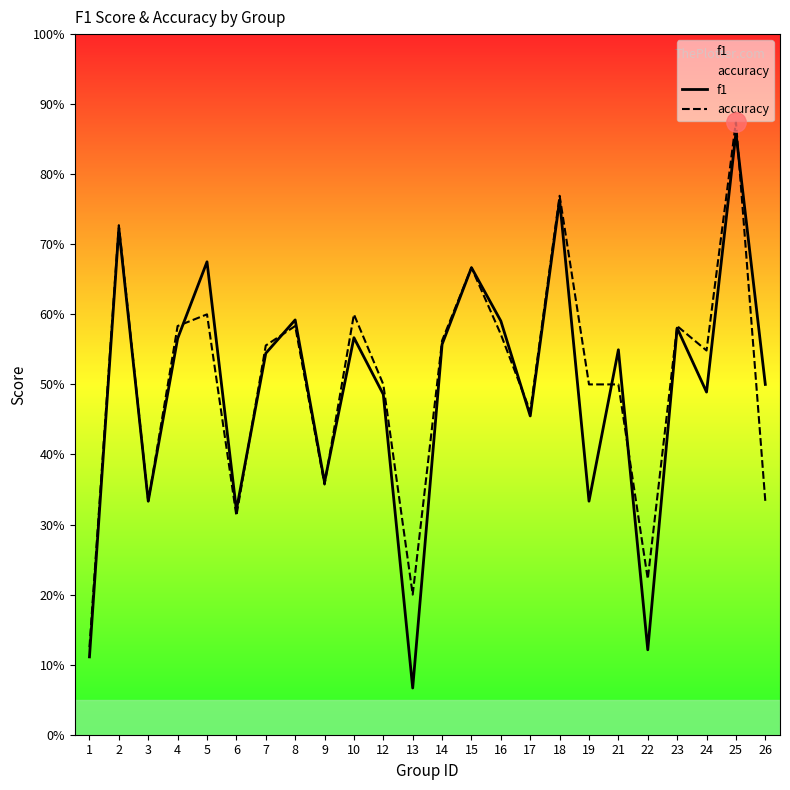

True or false: accuracy has more than 2 points higher than both neighbors.

True